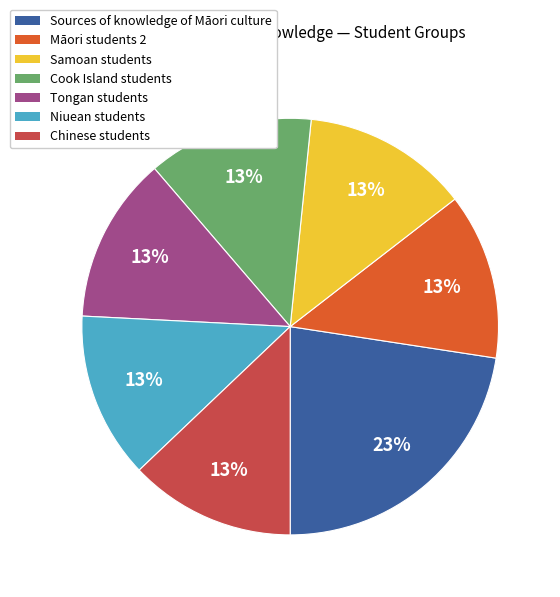

Between Cook Island students and Sources of knowledge of Māori culture, which is larger?

Sources of knowledge of Māori culture